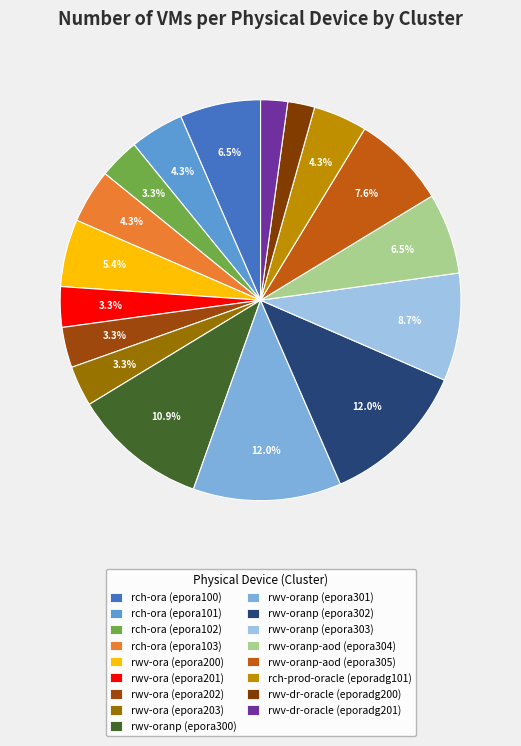

To the nearest percent, what is the difference between the largest and smallest slice percentages?

10%